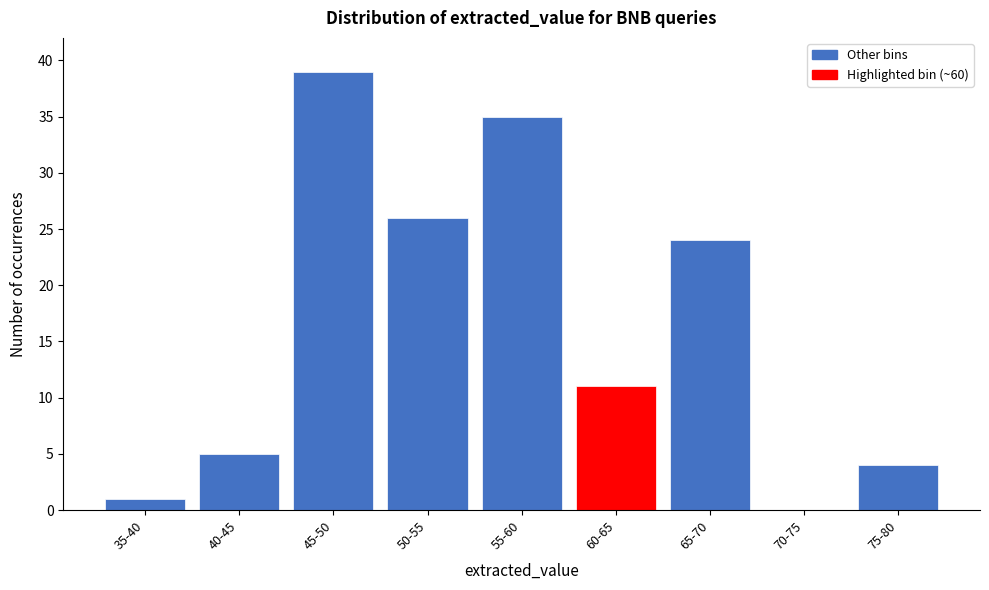

Reading left to right, list all the values displayed in this chart.

35-40=1	40-45=5	45-50=39	50-55=26	55-60=35	60-65=11	65-70=24	70-75=0	75-80=4